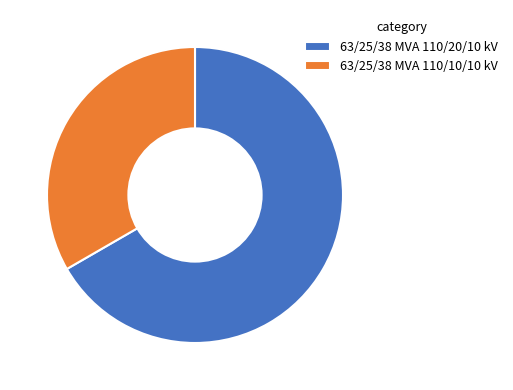

Approximately how many times larger is the value at 63/25/38 MVA 110/20/10 kV compared to 63/25/38 MVA 110/10/10 kV?

2.0